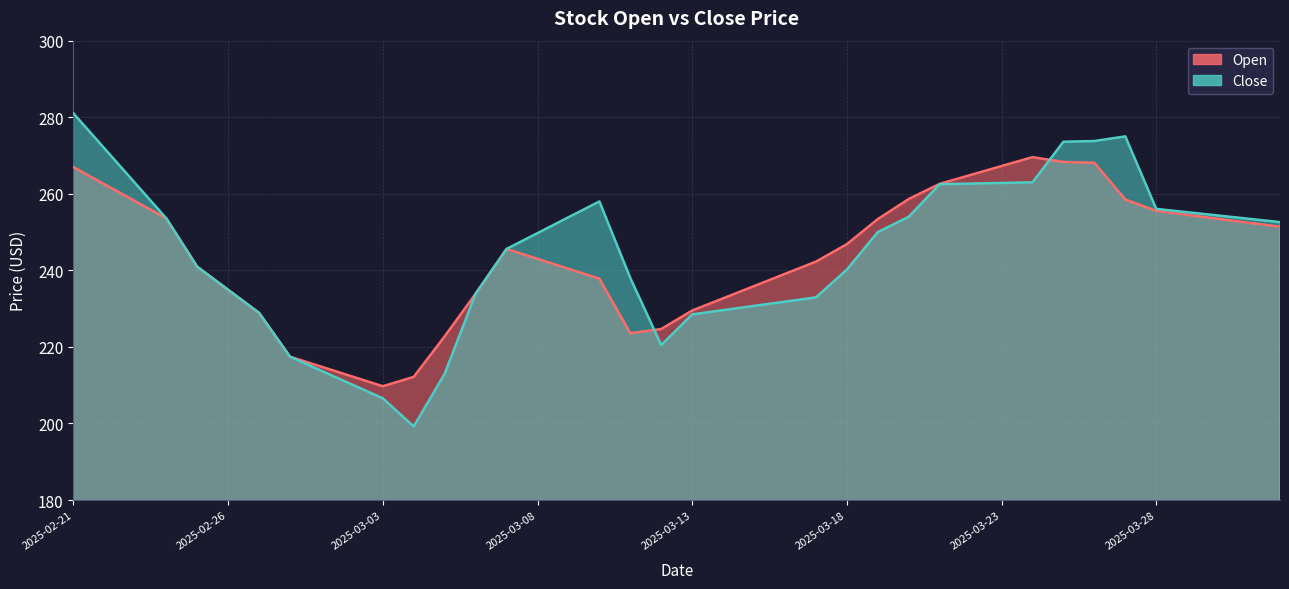

True or false: Open has a value of 240.4 at 2025-03-09.

True